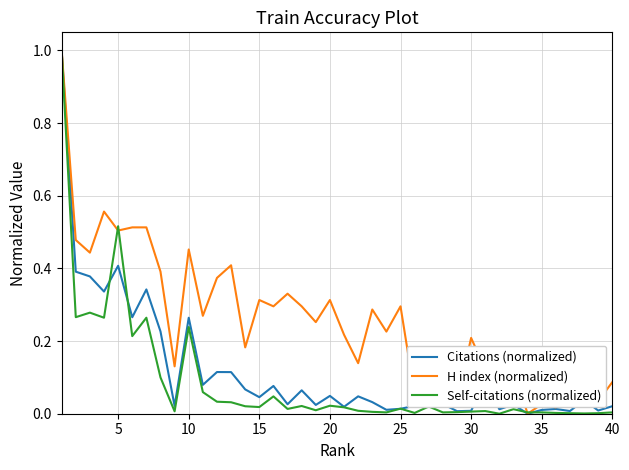

Which series has the largest total across all categories?

H index (normalized)